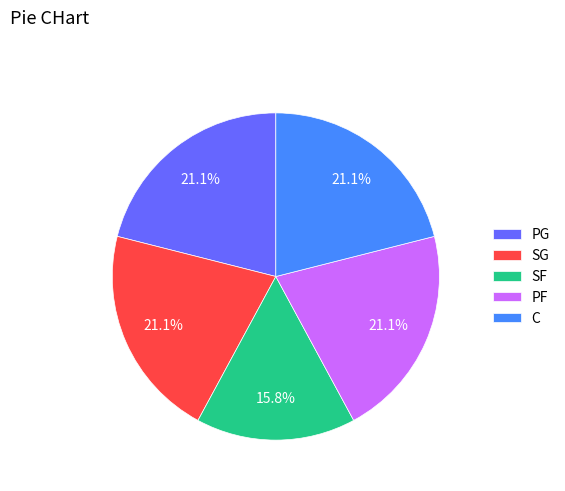

The SG slice represents 9% of the pie. True or false?

False